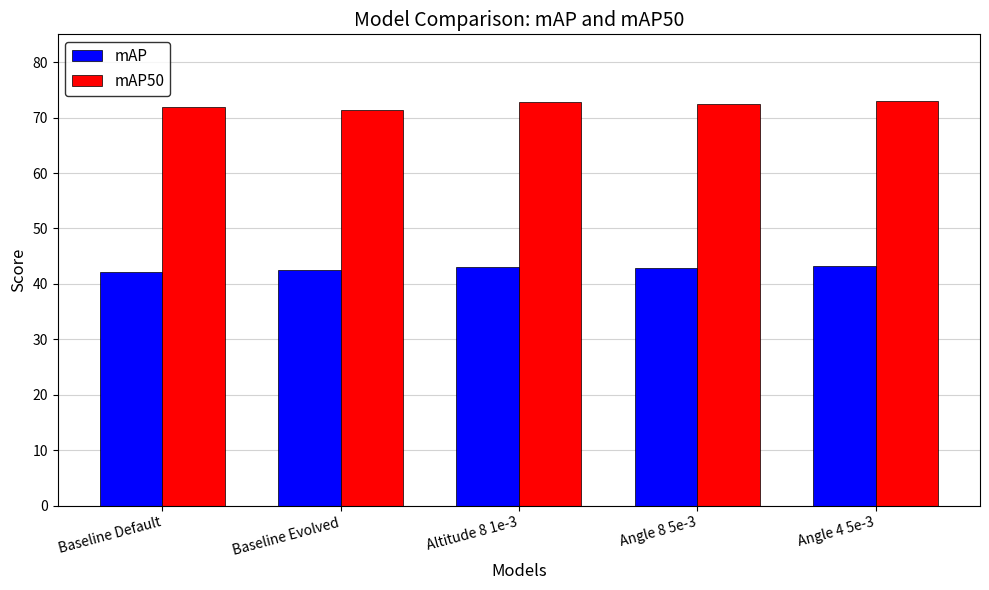

At how many categories does at least one series exceed 65?

5